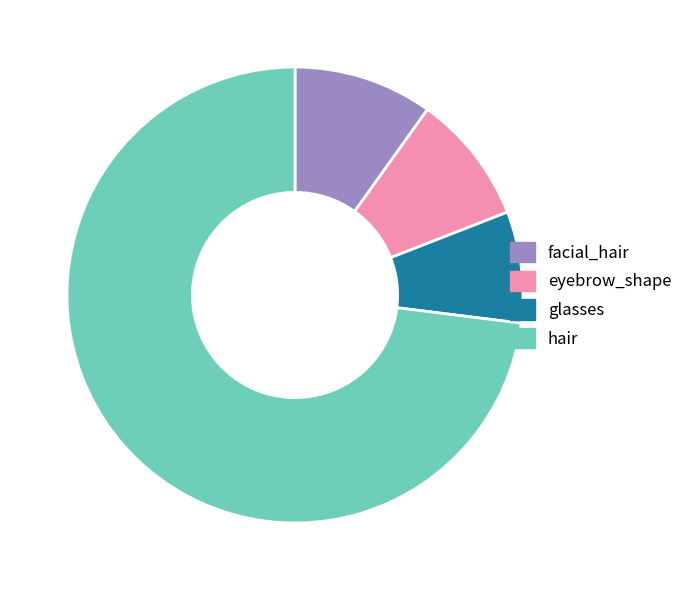

Which category has the biggest portion of the pie?

hair